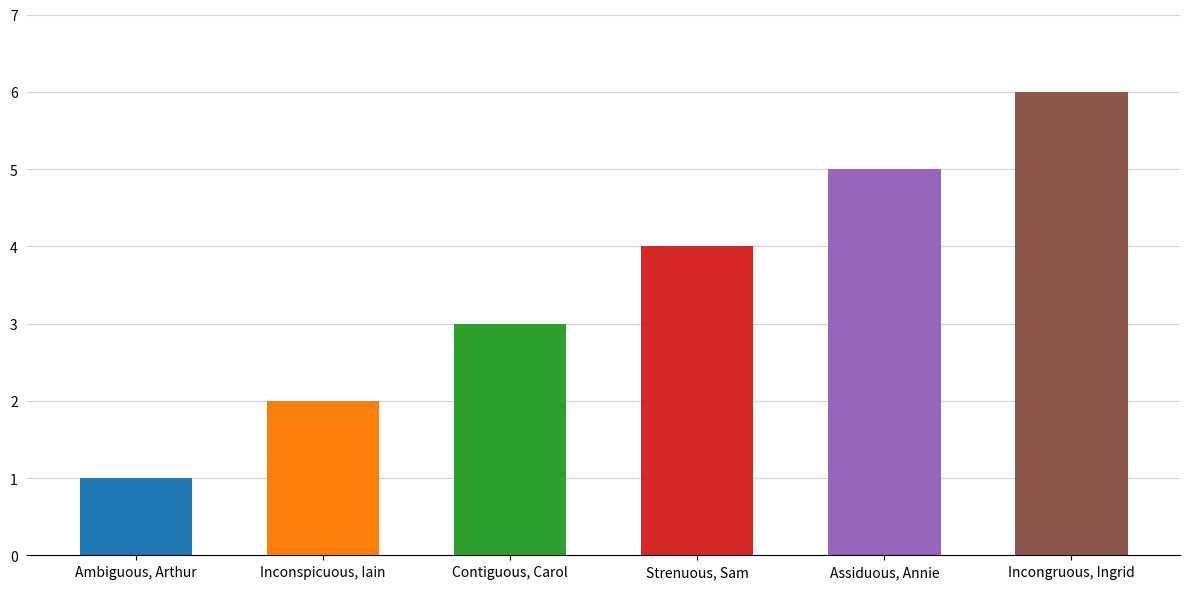

Is it true that the value at Incongruous, Ingrid is 2?

False